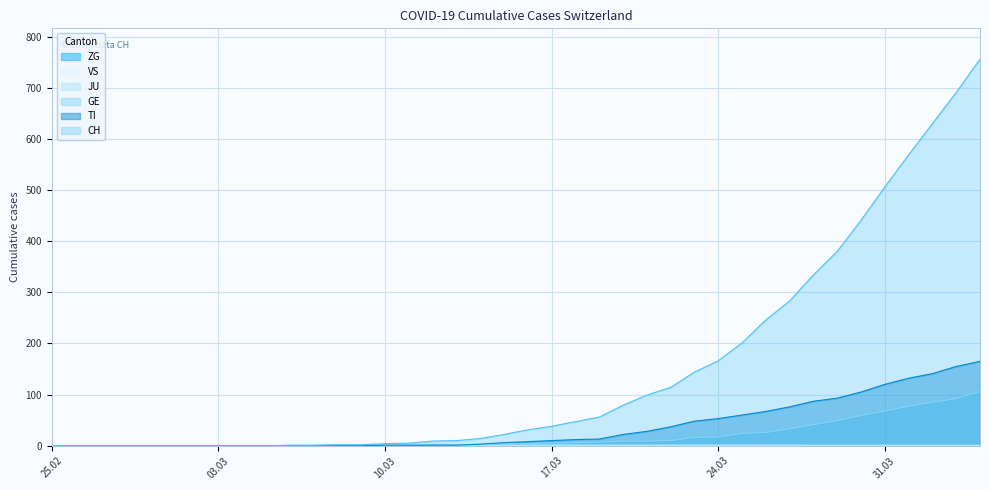

True or false: ZG has a value of -1 at 2020-03-11.

False